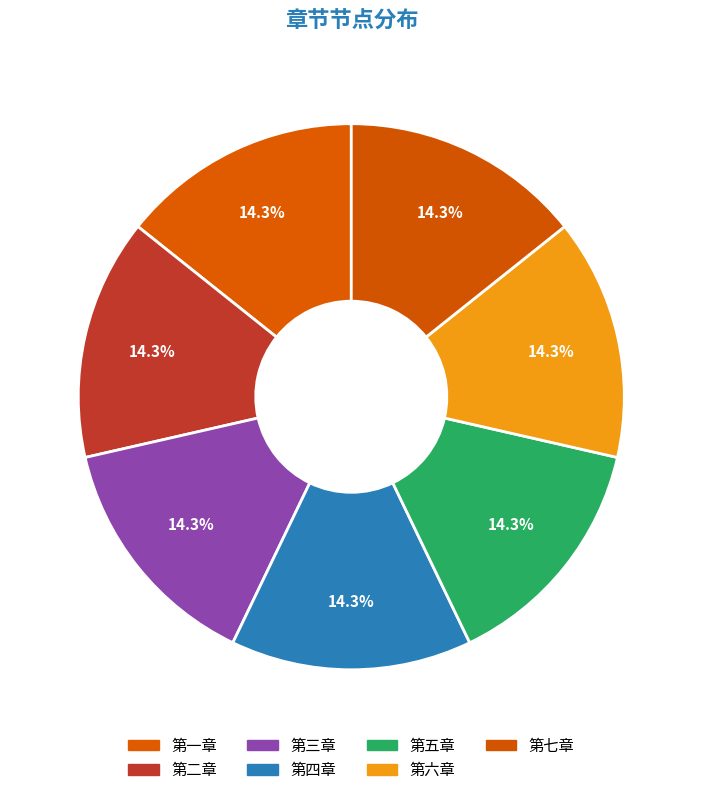

Is the sum of 第七章 and 第三章 greater than half?

No